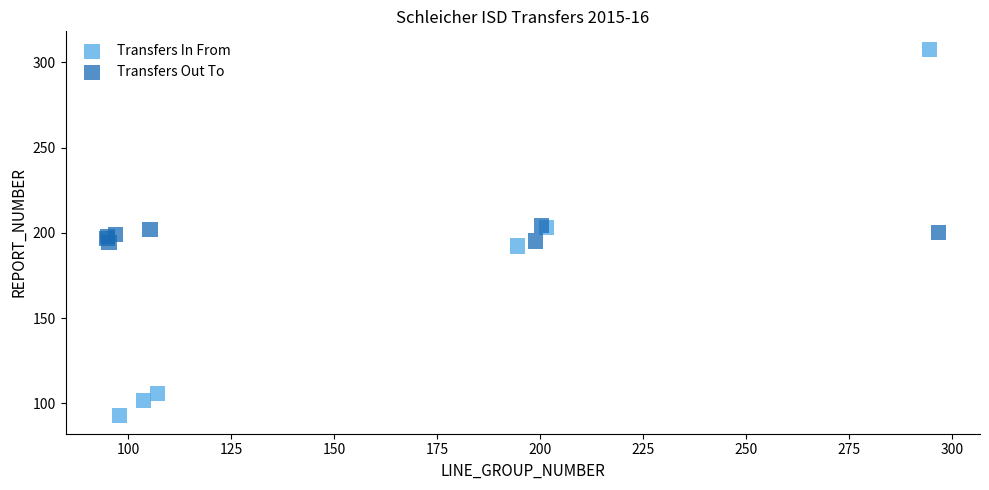

Which series contains the lowest Y value?

Transfers In From